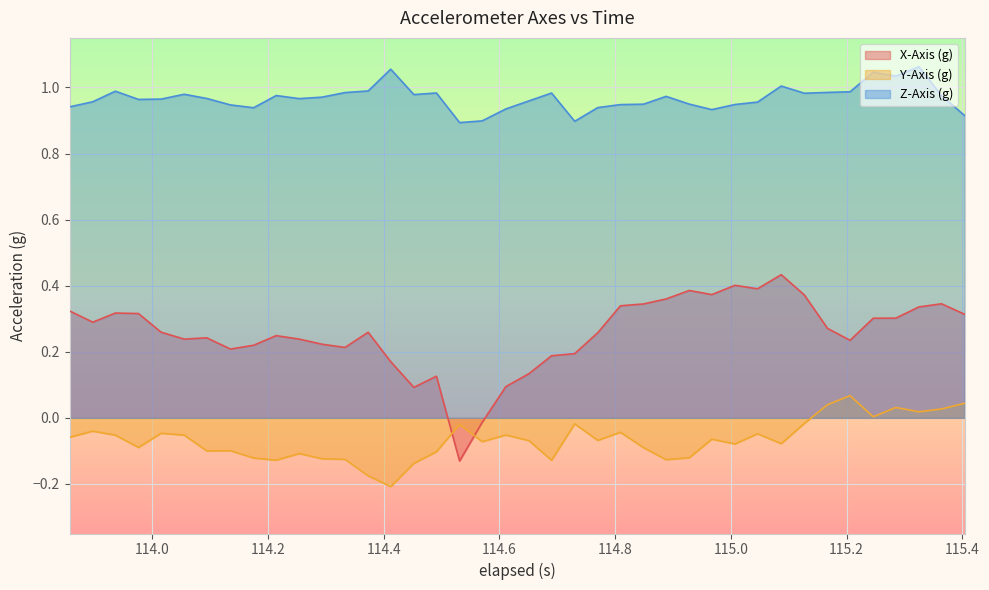

Which series has the largest range (max minus min)?

X-Axis (g)